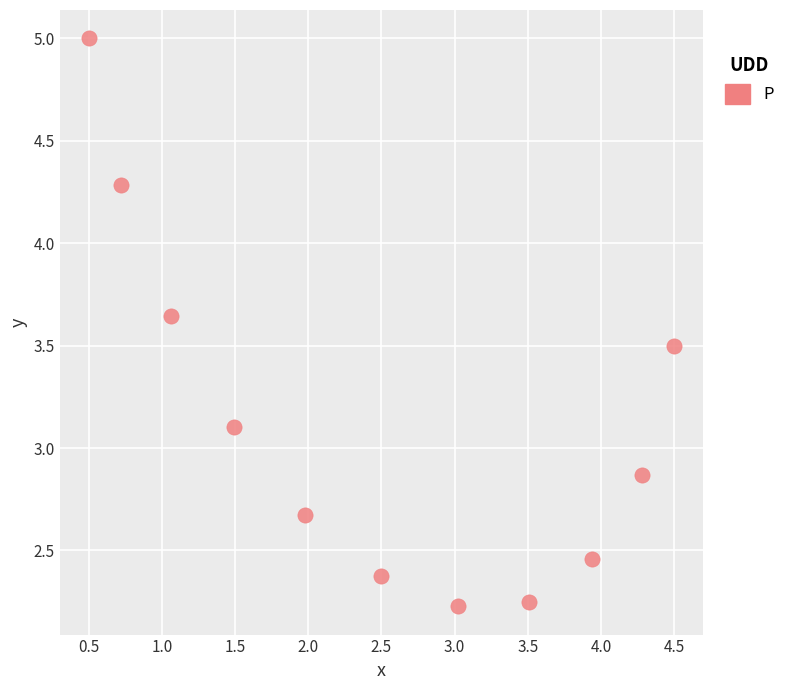

What is the range of Y values (max minus min)?

2.8